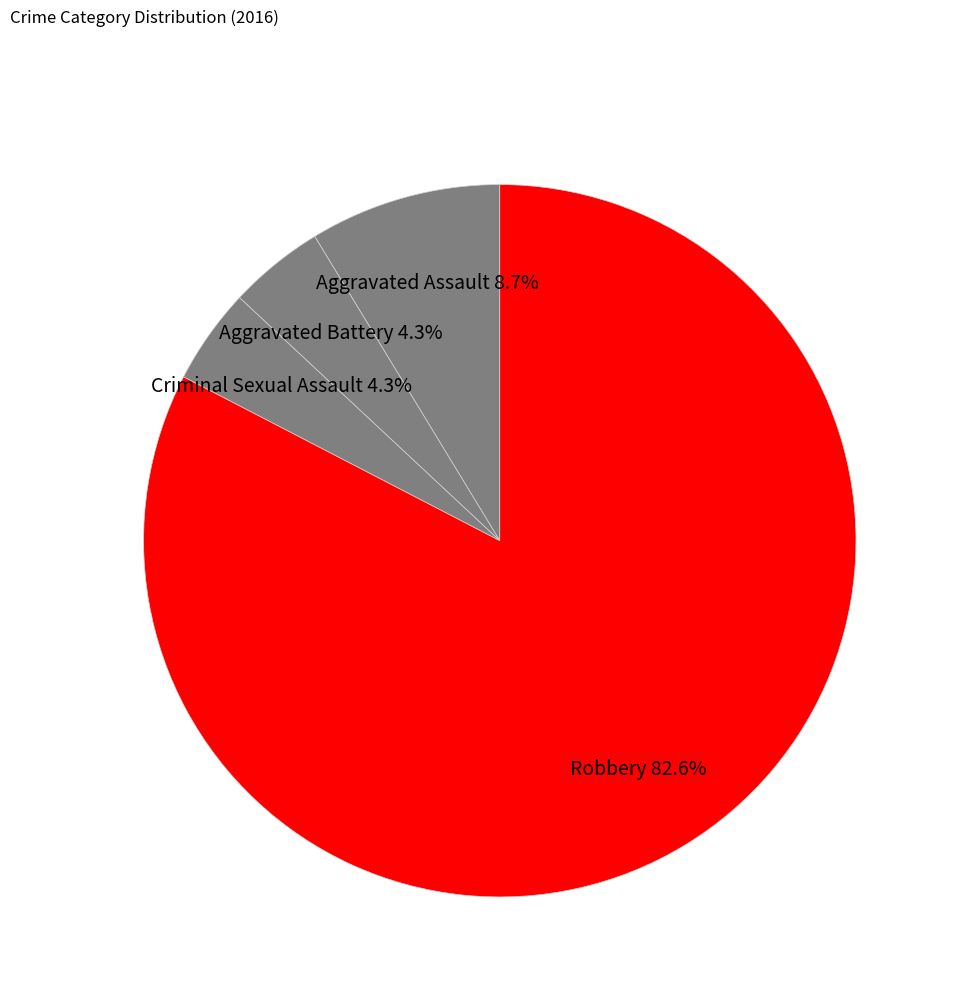

Which slice is the smallest?

Aggravated Battery